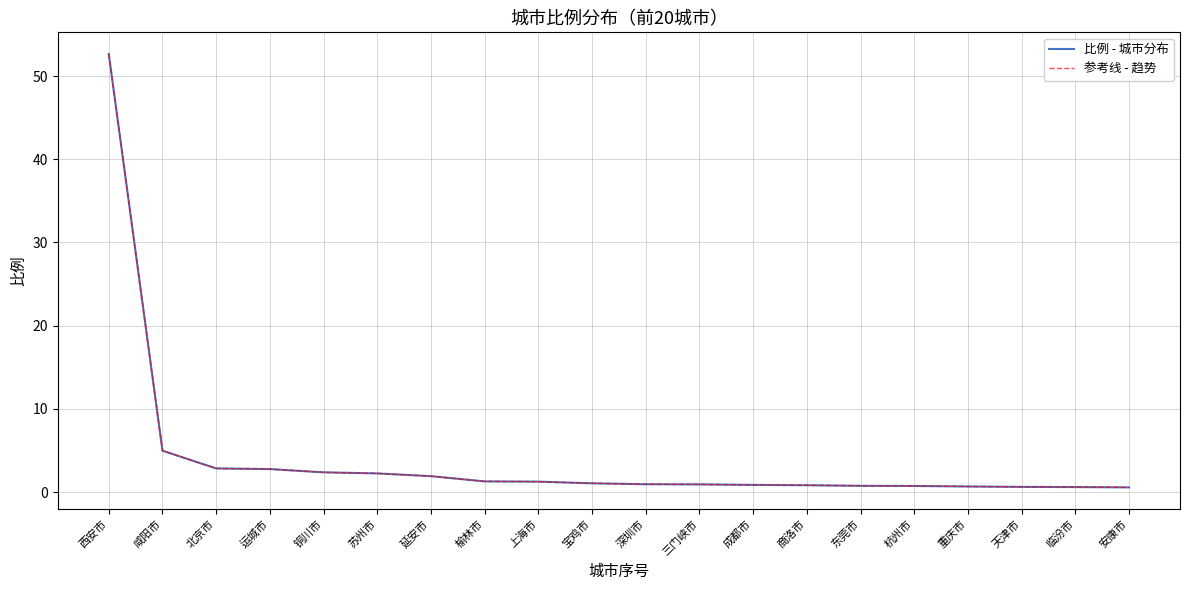

Does the chart display data point markers on the line(s)?

No